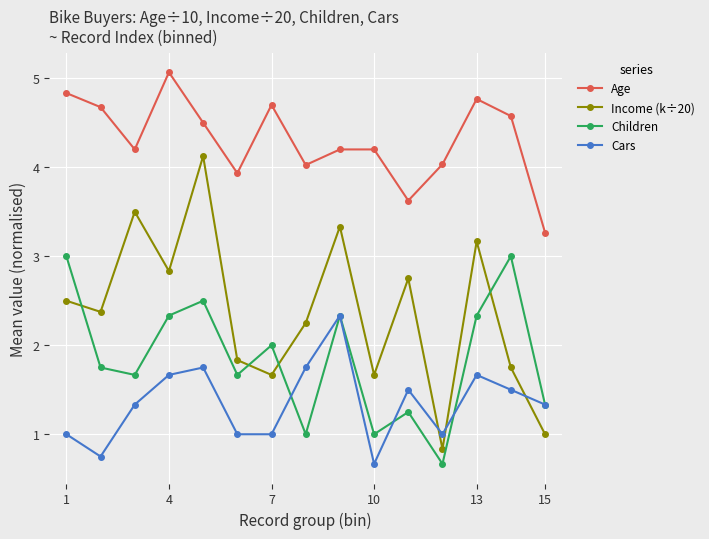

Rank the series by their maximum value, from lowest to highest.

Cars, Children, Income (k÷20), Age